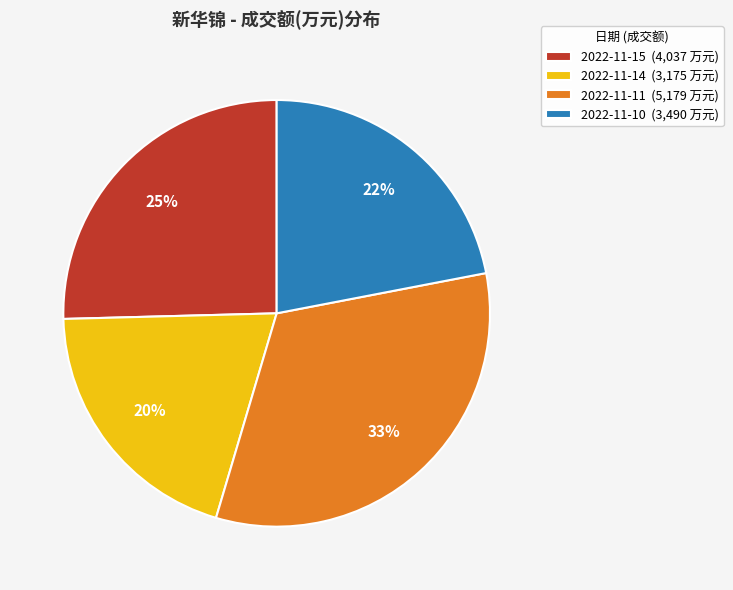

How many segments does this pie chart have?

4